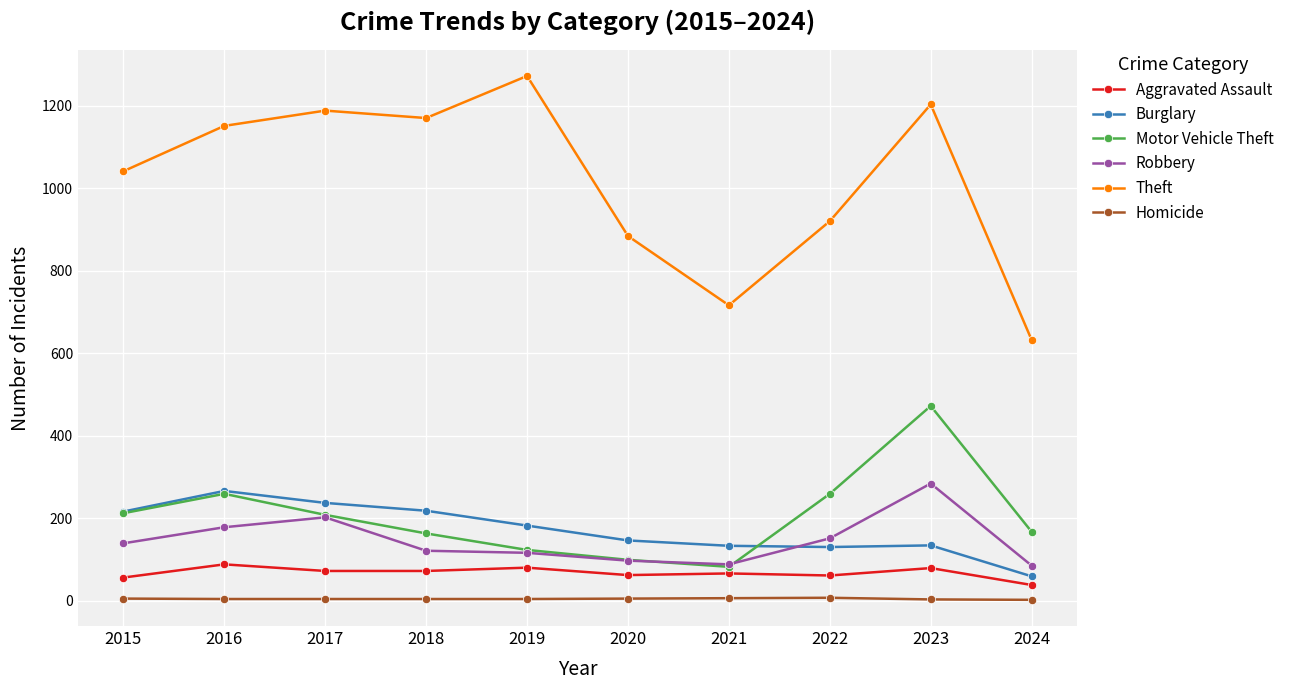

Which series has the largest range (max minus min)?

Theft